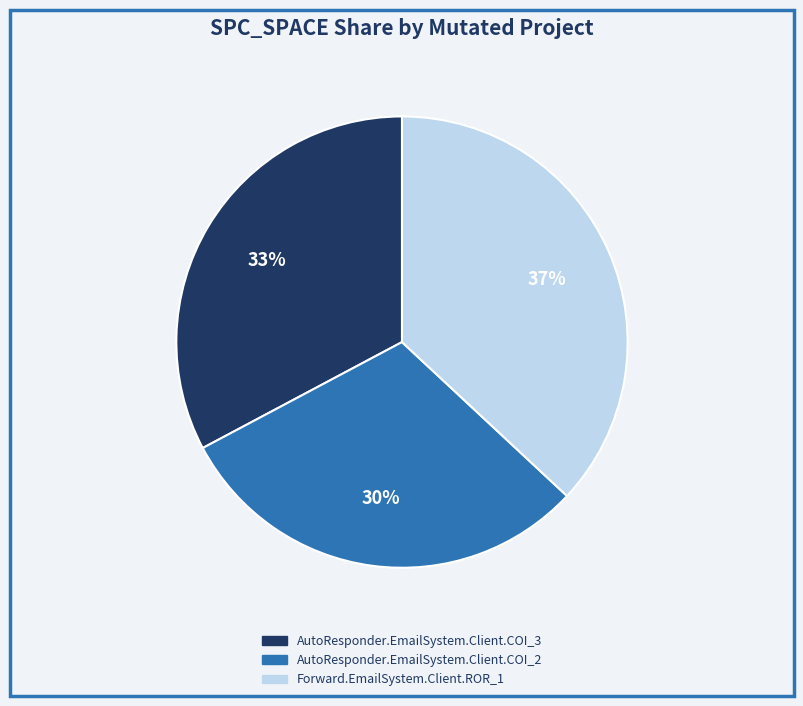

Which has a higher value, AutoResponder.EmailSystem.Client.COI_2 or AutoResponder.EmailSystem.Client.COI_3?

AutoResponder.EmailSystem.Client.COI_3